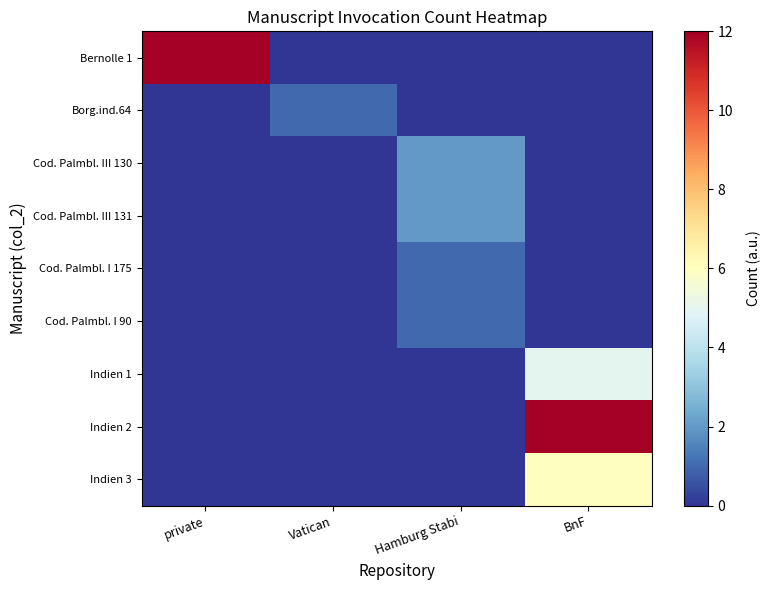

Count the number of data series in this chart.

9